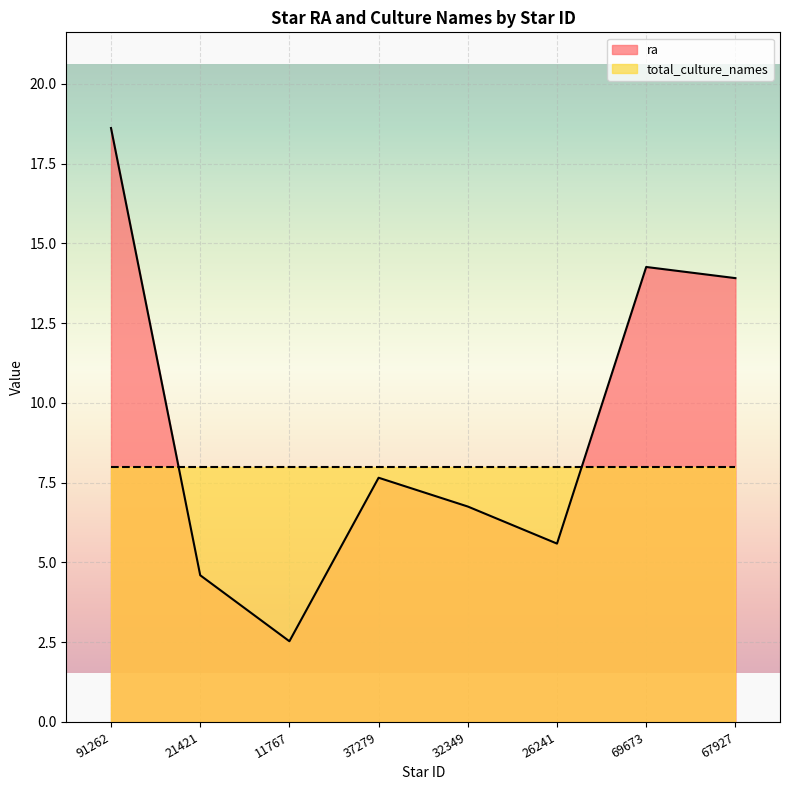

Which has a higher value, 26241 or 37279?

37279